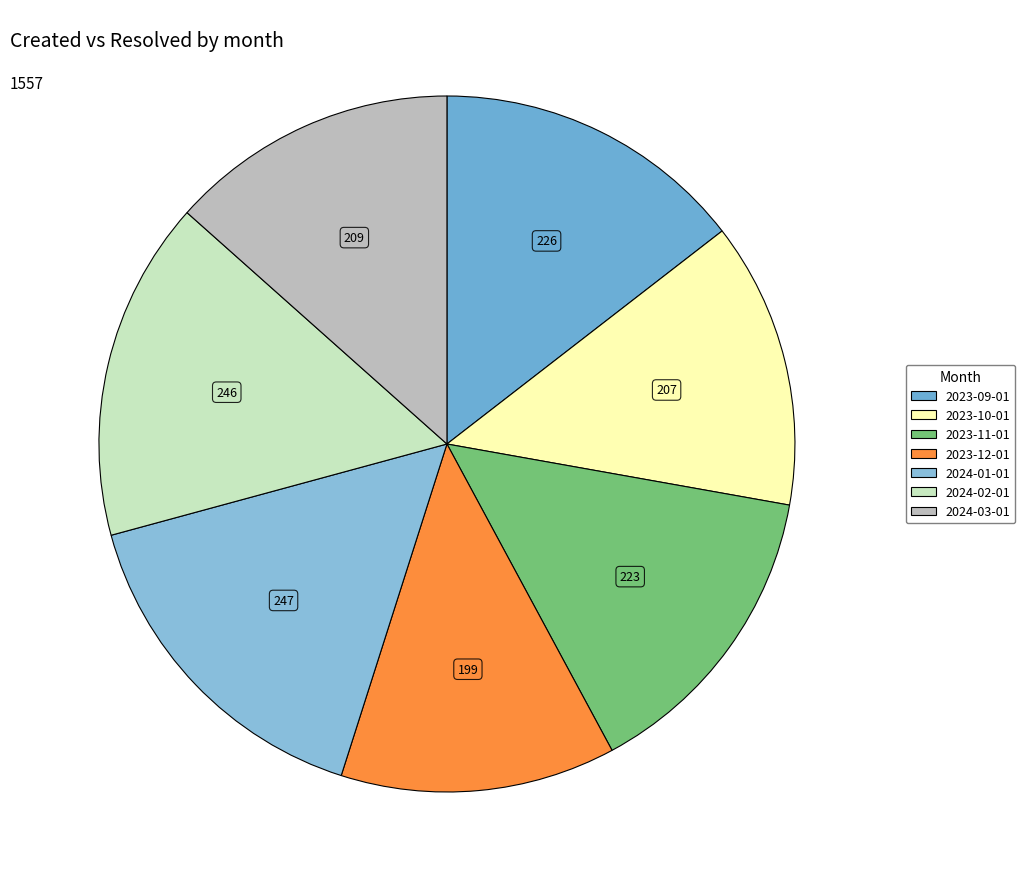

How many slices are in this pie chart?

7